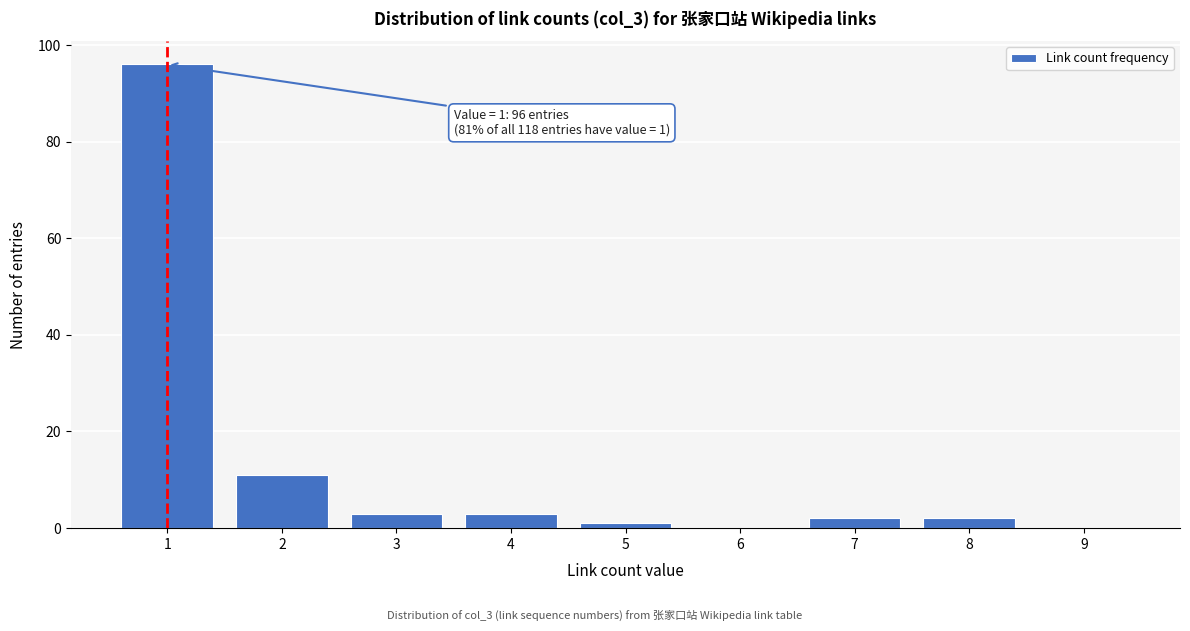

Reading left to right, extract all data points from this chart.

1=96	2=11	3=3	4=3	5=1	6=0	7=2	8=2	9=0